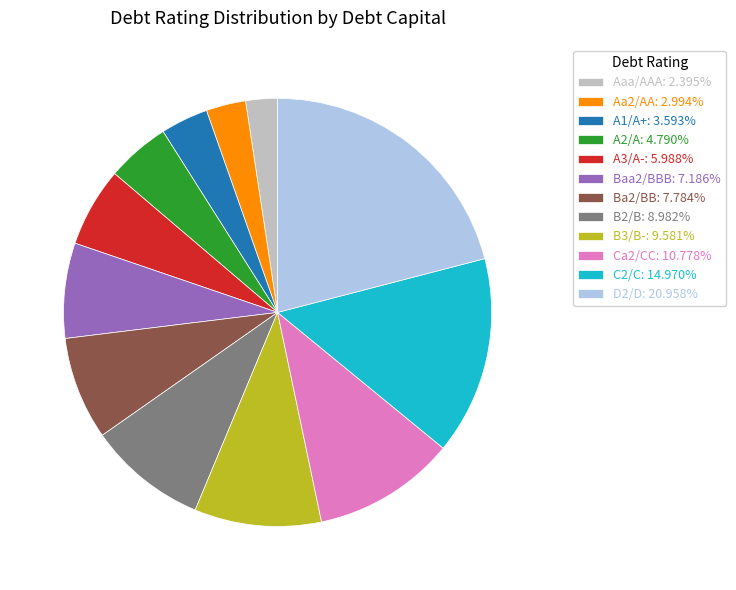

How many segments does this pie chart have?

12